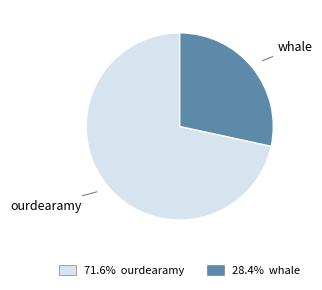

Is there any slice that represents more than half of the pie?

Yes